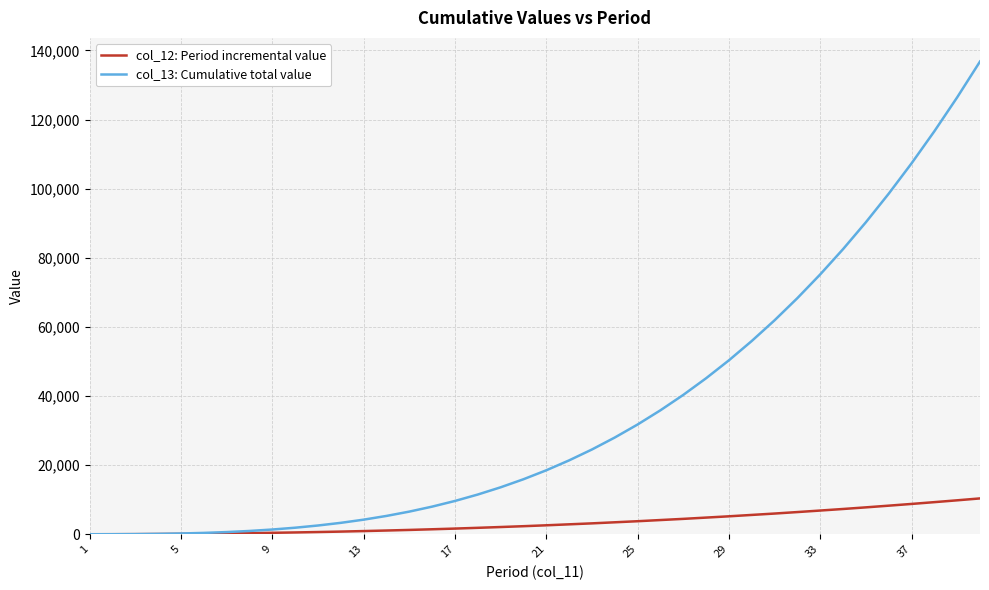

Which series has the largest total across all categories?

col_13: Cumulative total value